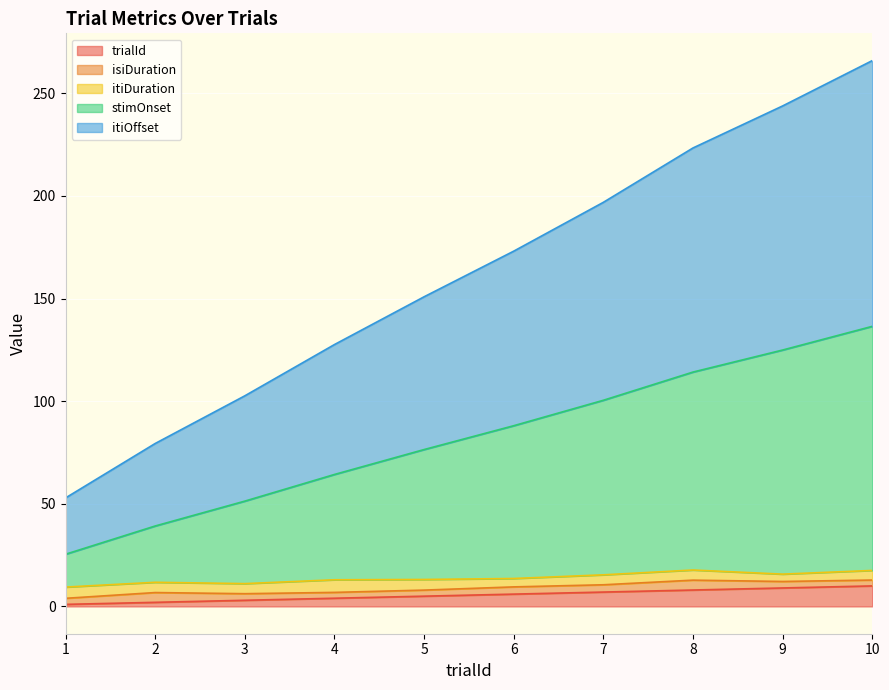

What is the maximum value for trialId?

10.0